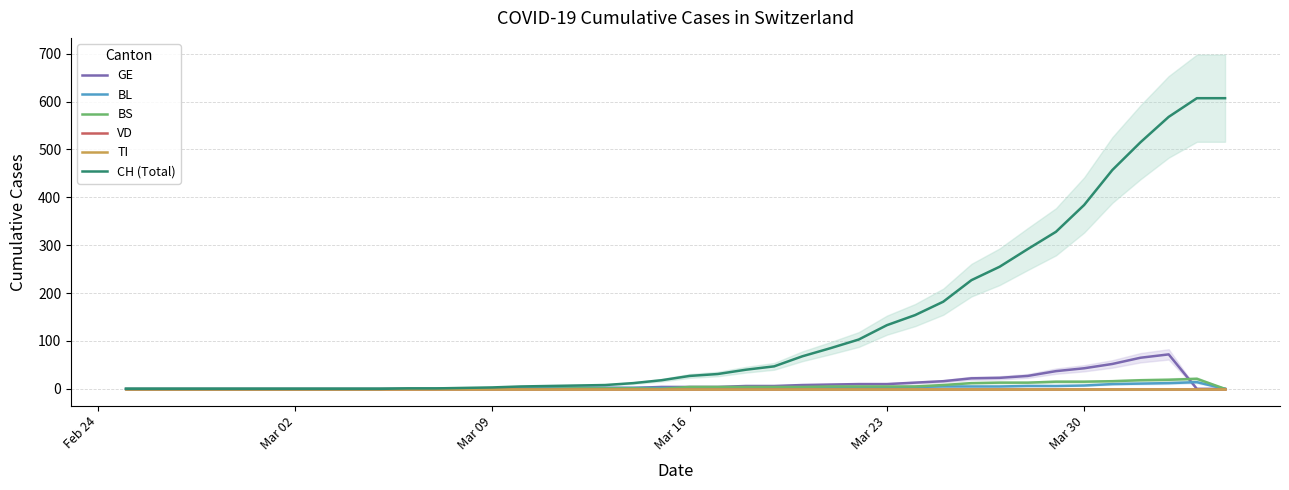

What is the difference between the maximum and minimum values in the CH (Total) series?

607